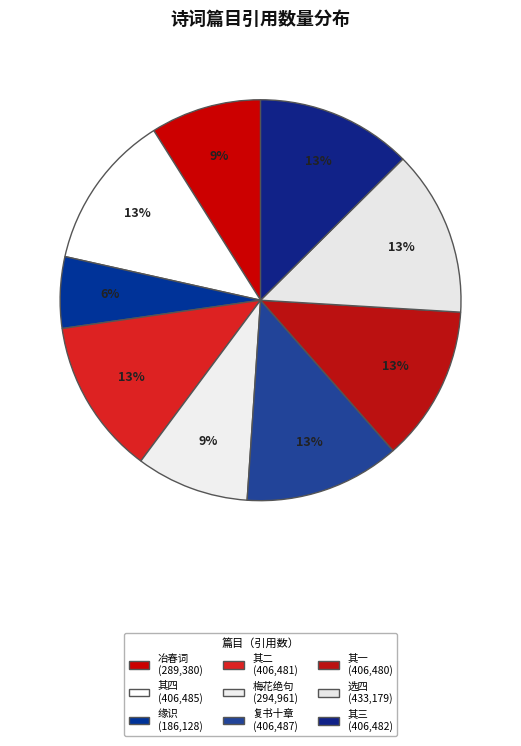

How many segments does this pie chart have?

9